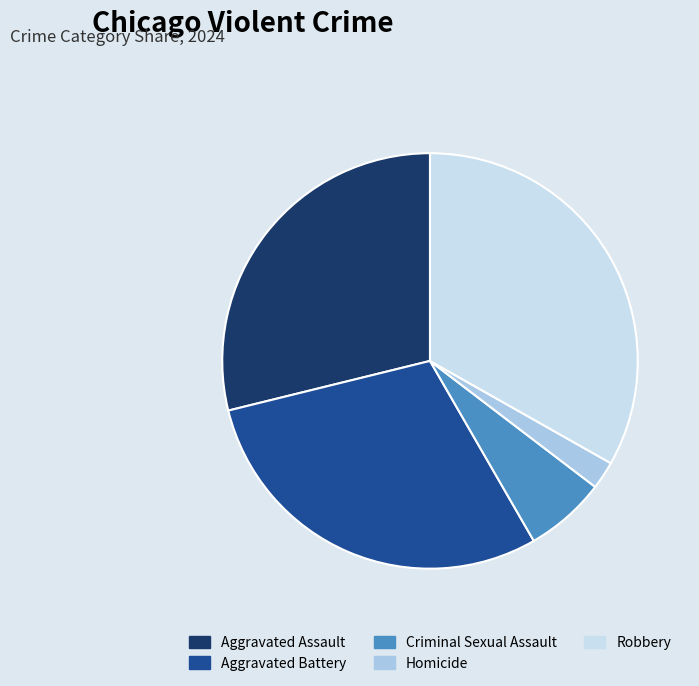

The Aggravated Battery slice represents 29% of the pie. True or false?

True